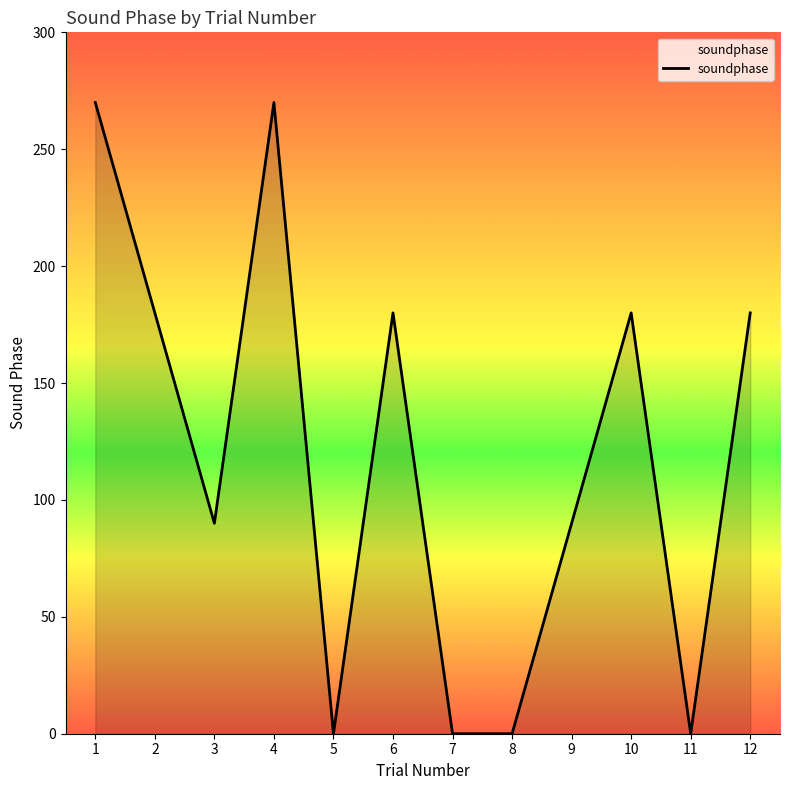

At which category does the data reach its first local peak?

4